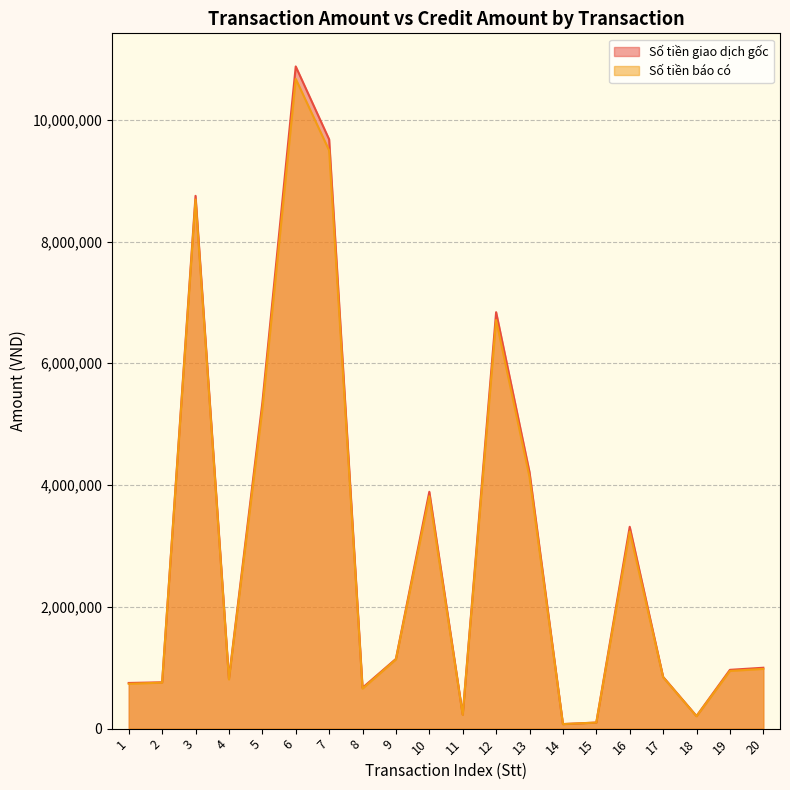

Which label corresponds to the smallest value in the chart?

14